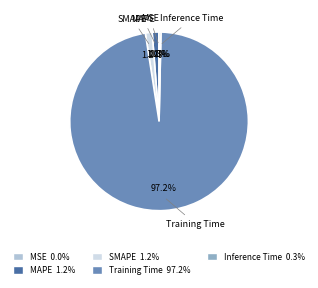

What portion of the pie excludes SMAPE?

98.8%